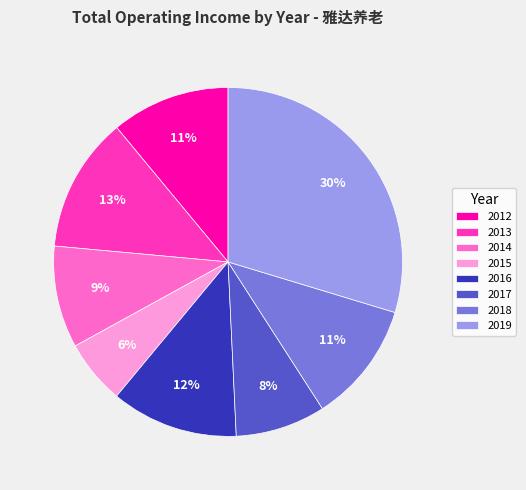

To the nearest percent, what is the difference between the 2018 and 2014 slice percentages?

2%